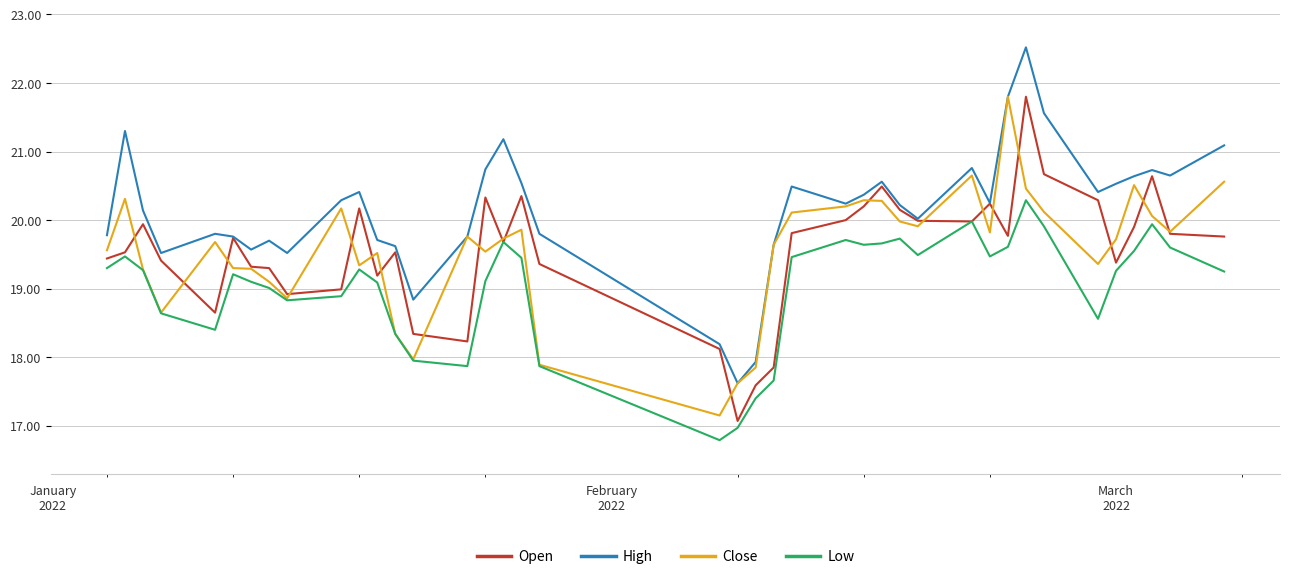

Which series has the largest total across all categories?

High